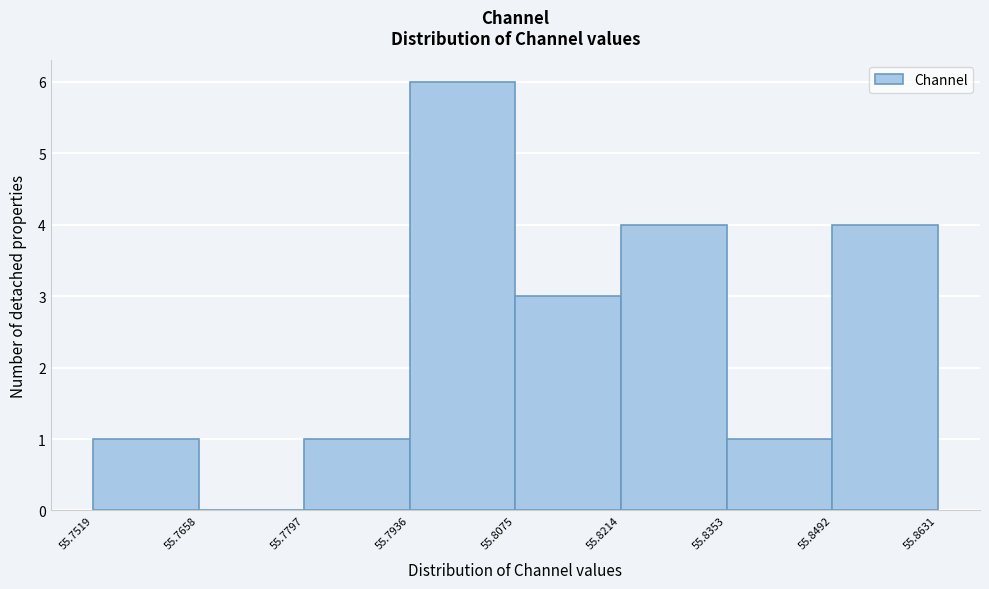

Reading left to right, list every bar in this chart as the range it spans on the x-axis followed by its height. The values are not printed on the chart, so give them approximately, as read against the axis.

55.7519 to 55.7658: 1
55.7658 to 55.7797: 0
55.7797 to 55.7936: 1
55.7936 to 55.8075: 6
55.8075 to 55.8214: 3
55.8214 to 55.8353: 4
55.8353 to 55.8492: 1
55.8492 to 55.8631: 4